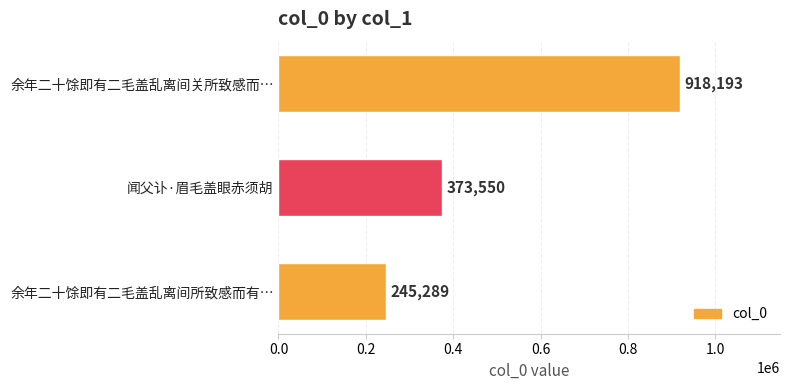

List the labels in order of value, smallest first.

余年二十馀即有二毛盖乱离间所致感而有…, 闻父讣·眉毛盖眼赤须胡, 余年二十馀即有二毛盖乱离间关所致感而…